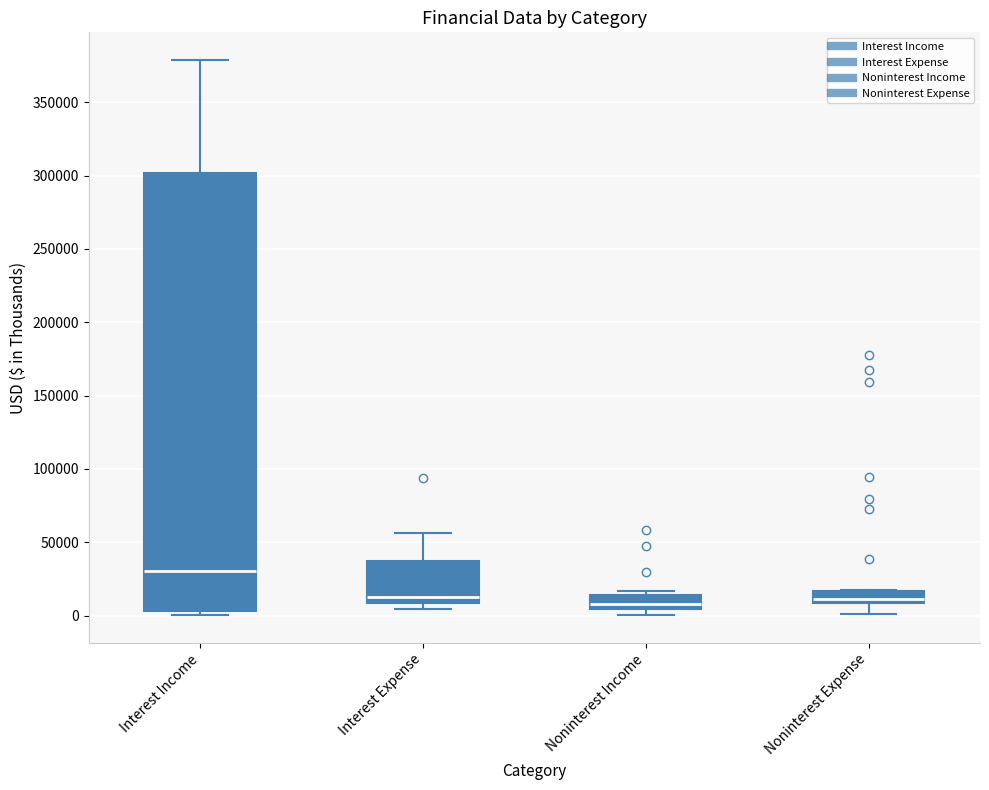

Which box's median line is the highest?

Interest Income